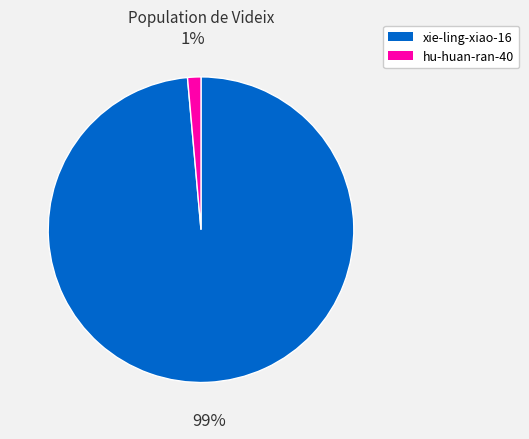

Is the sum of hu-huan-ran-40 and xie-ling-xiao-16 greater than half?

Yes